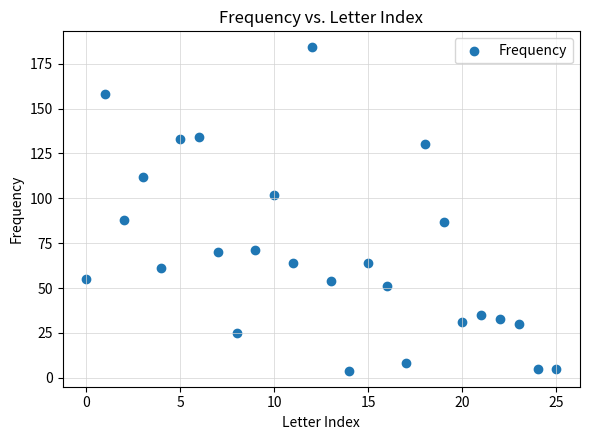

What is the range of Y values (max minus min)?

180